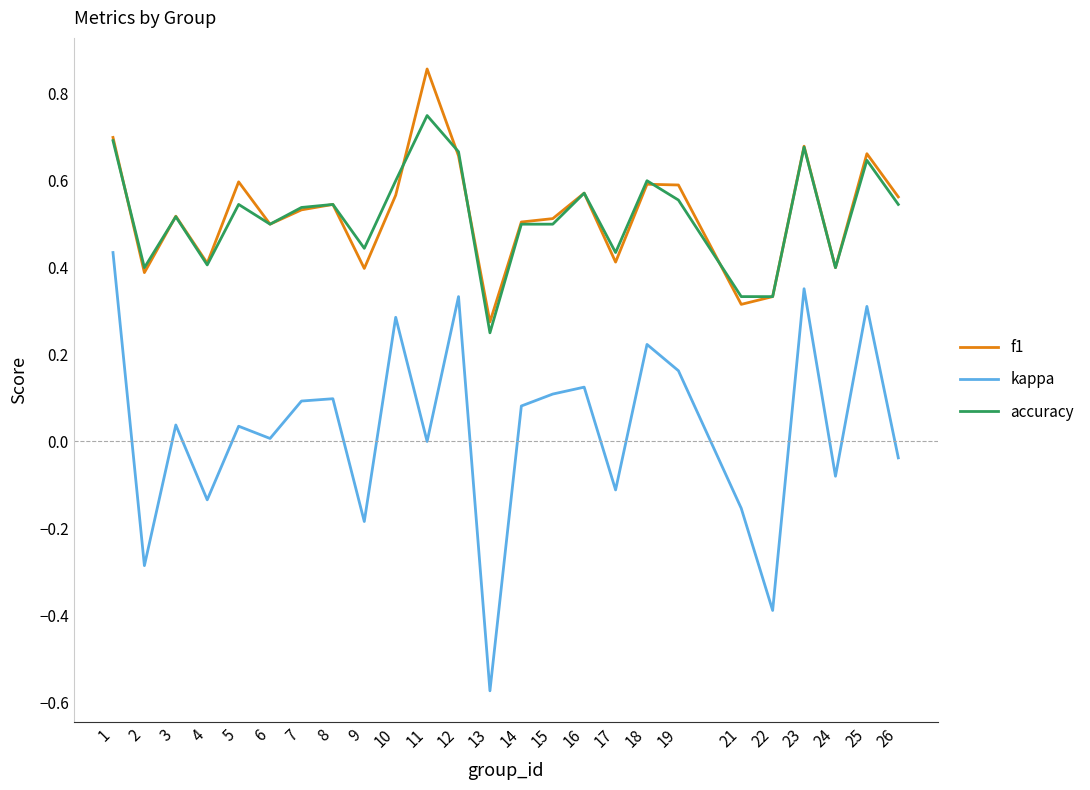

True or false: accuracy has a value of 0.4 at 2.

True